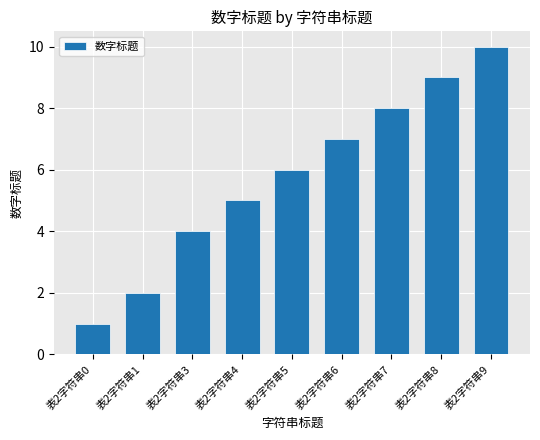

Between 表2字符串3 and 表2字符串6, which is larger?

表2字符串6